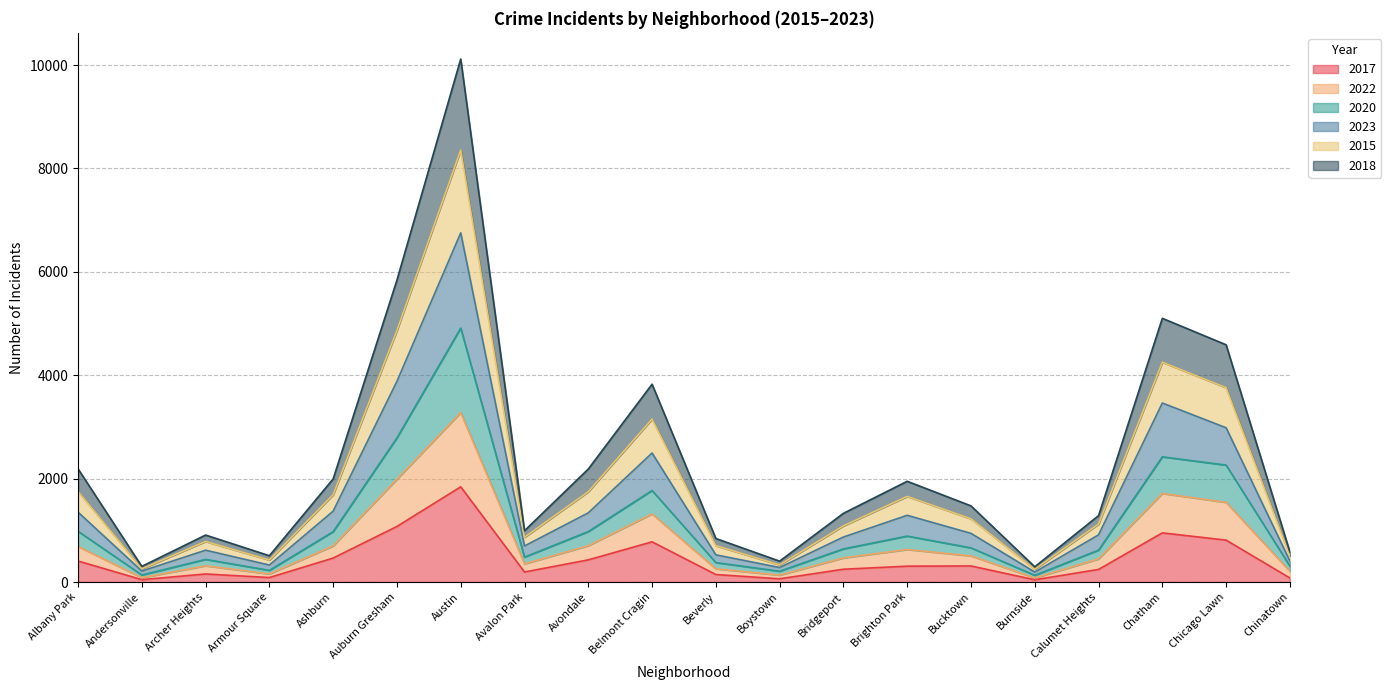

True or false: 2022 and 2017 cross at least once.

False